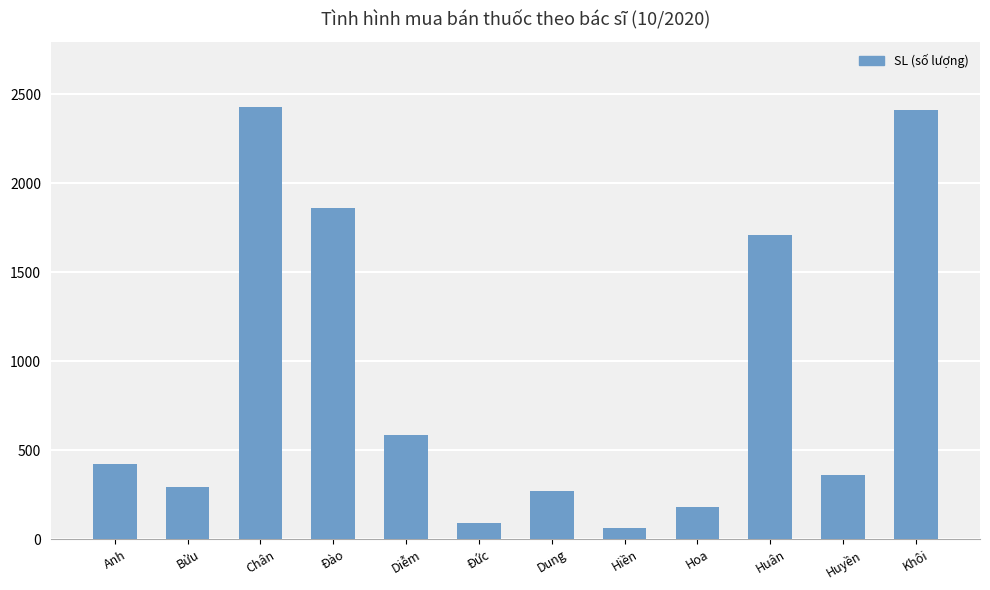

Reading right to left, extract all data points from this chart.

Khôi=2408	Huyền=360	Huân=1707	Hoa=180	Hiền=60	Dung=270	Đức=90	Diễm=585	Đào=1860	Chân=2428	Bửu=295	Anh=420